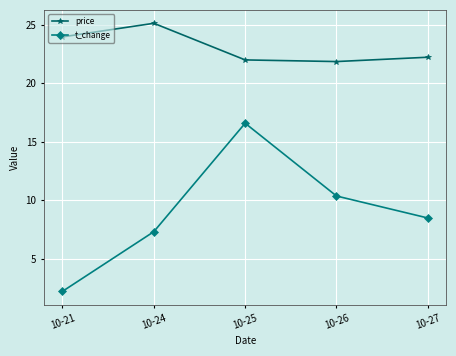

The t_change series shows 16.6 at 10-25. True or false?

True